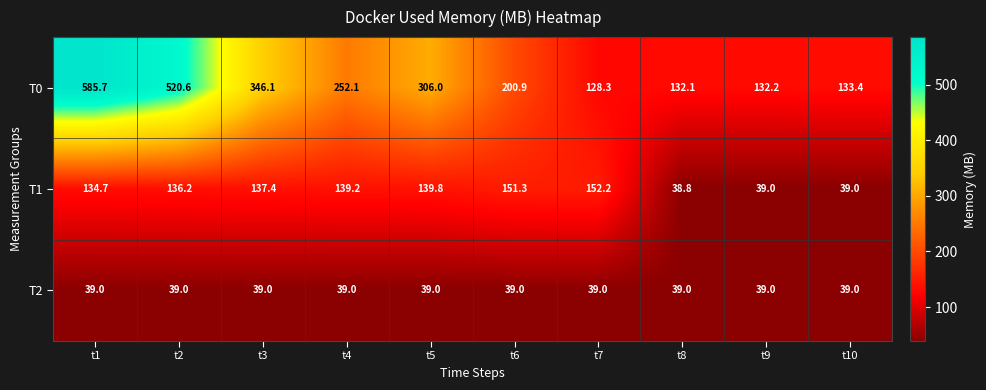

What is the sum of the T2 values at t6 and t8?

78.0